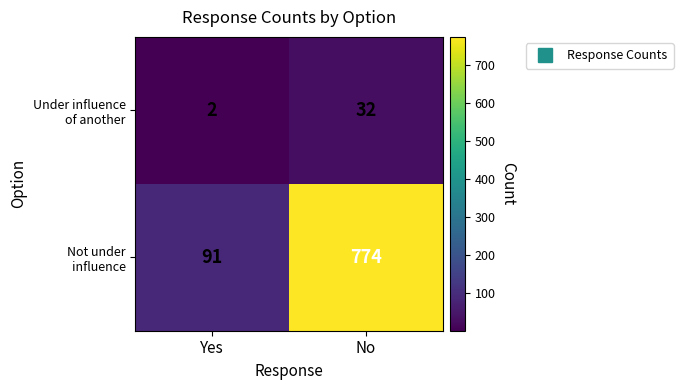

At which category is the sum across all series the highest?

No